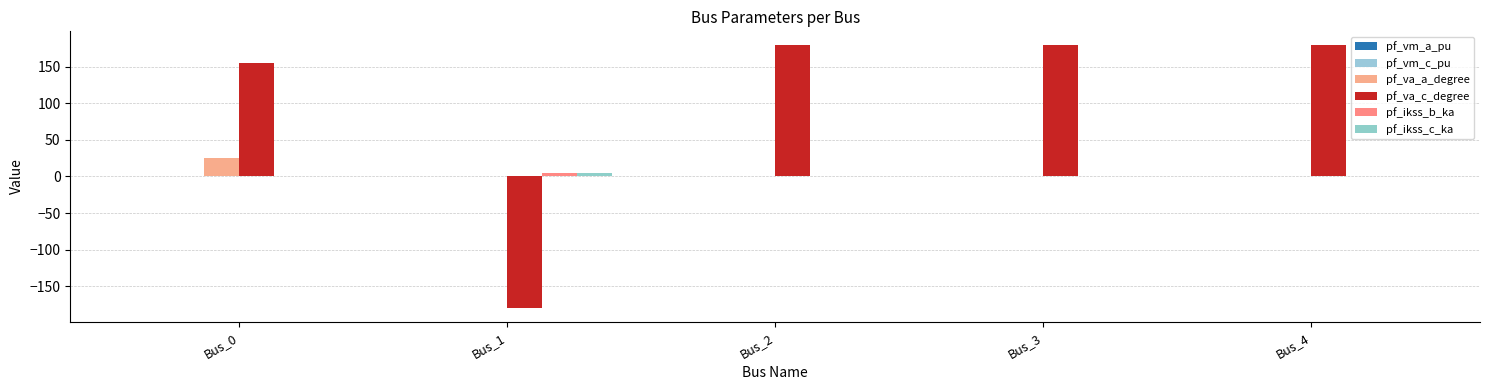

How many categories are shown in the chart?

5